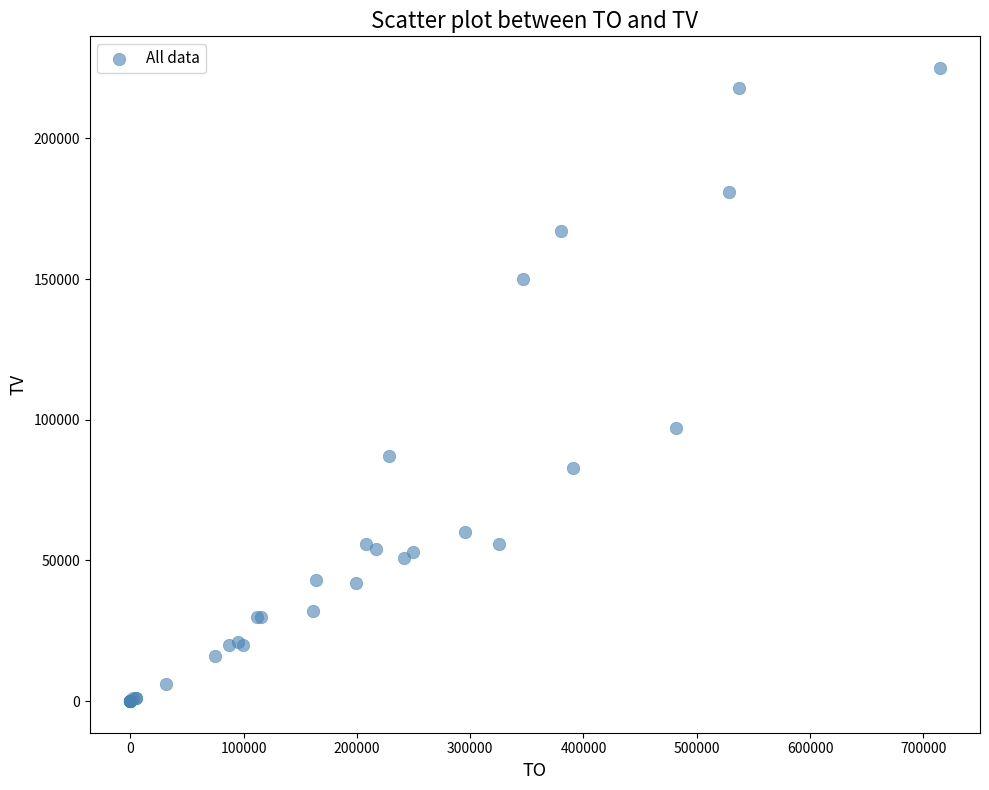

What Y value in the scatter plot is closest to 112500?

97000